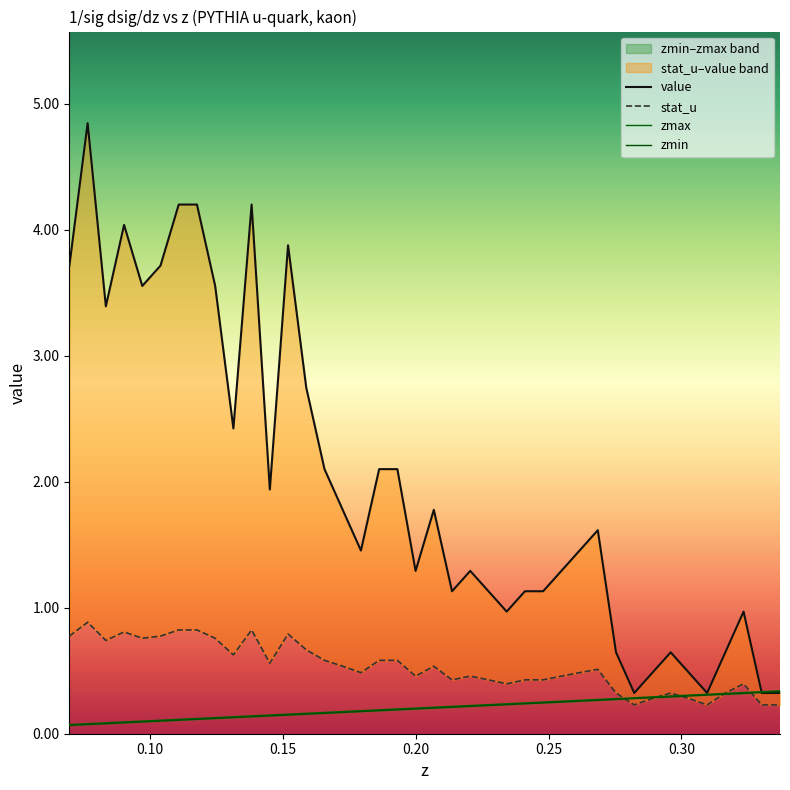

Is this an area chart (filled region under the line)?

No